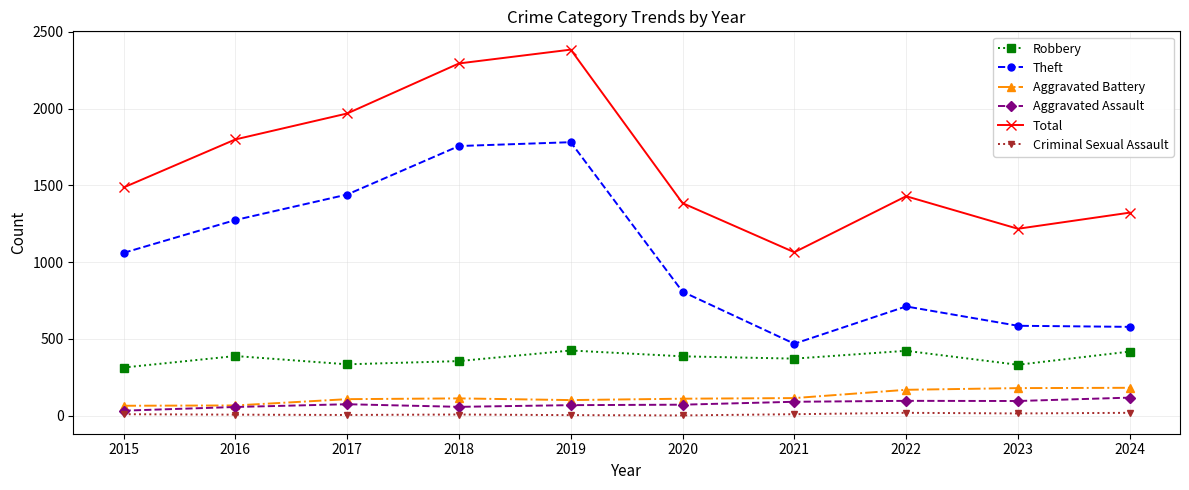

What is the total value across all series at 2017?

3933